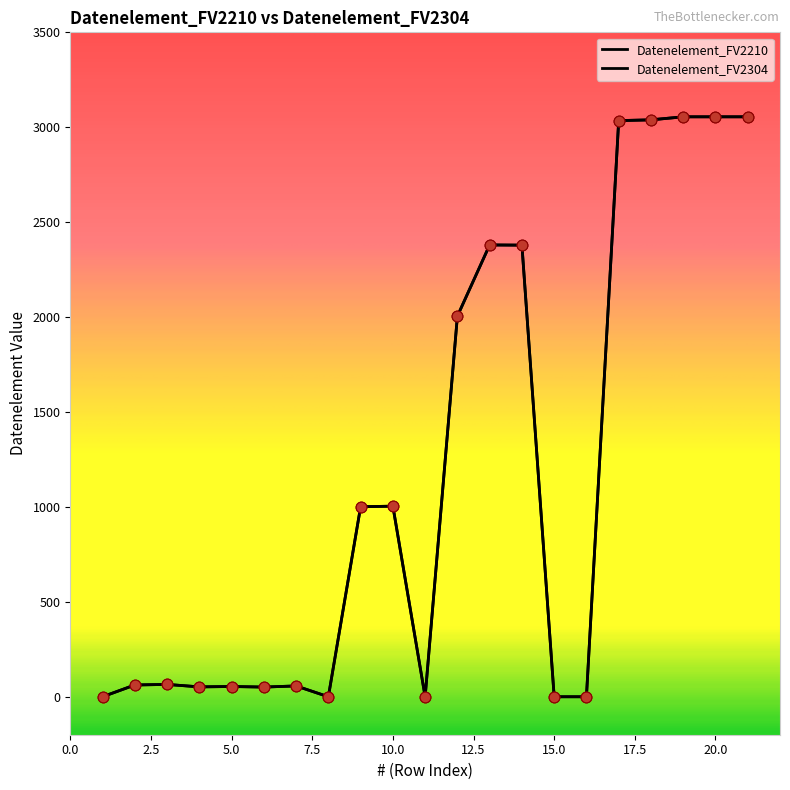

At which category is the sum across all series the highest?

19